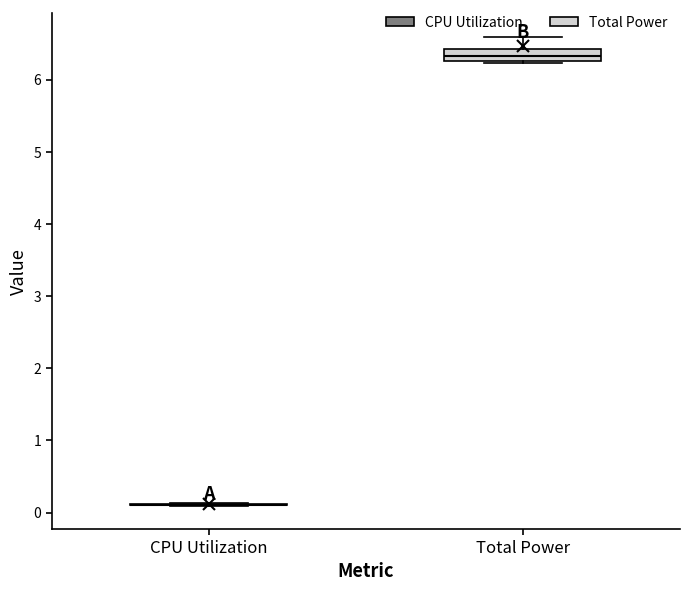

Which box is the tallest, from its lower edge to its upper edge?

Total Power